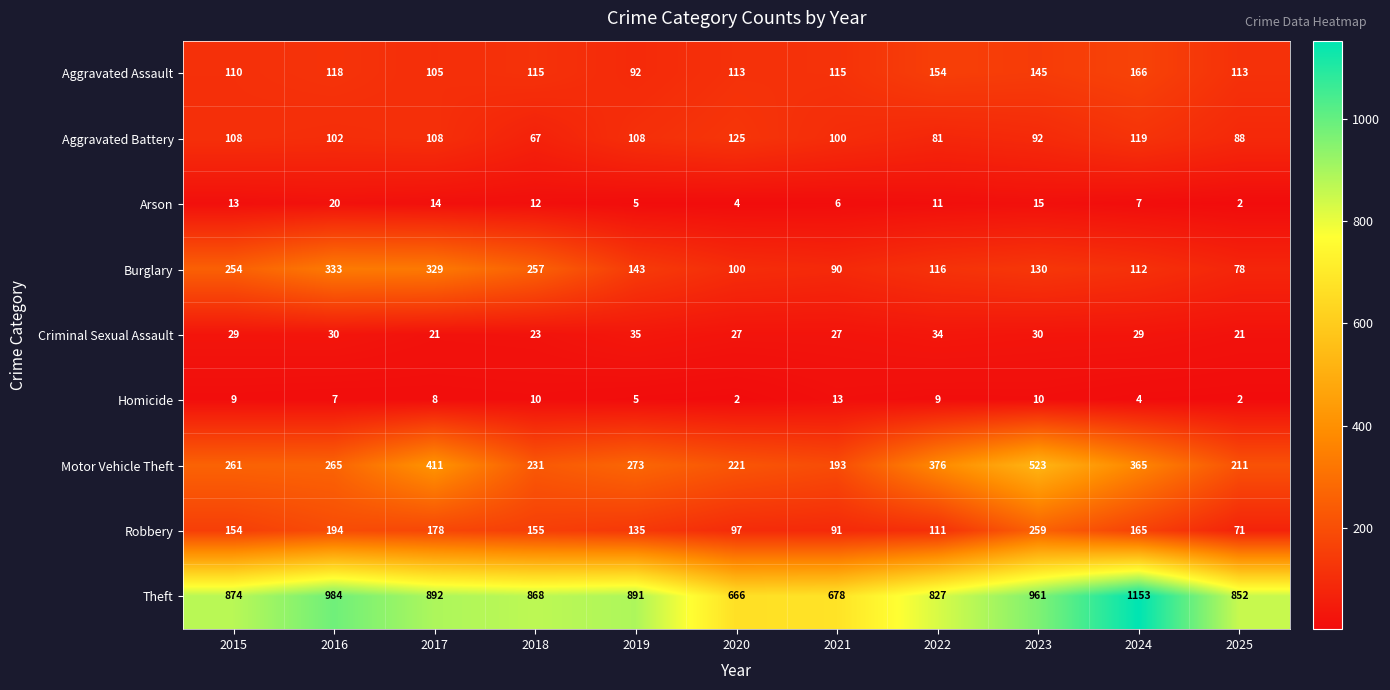

Rank the series at 2022 from lowest to highest value.

Homicide, Arson, Criminal Sexual Assault, Aggravated Battery, Robbery, Burglary, Aggravated Assault, Motor Vehicle Theft, Theft